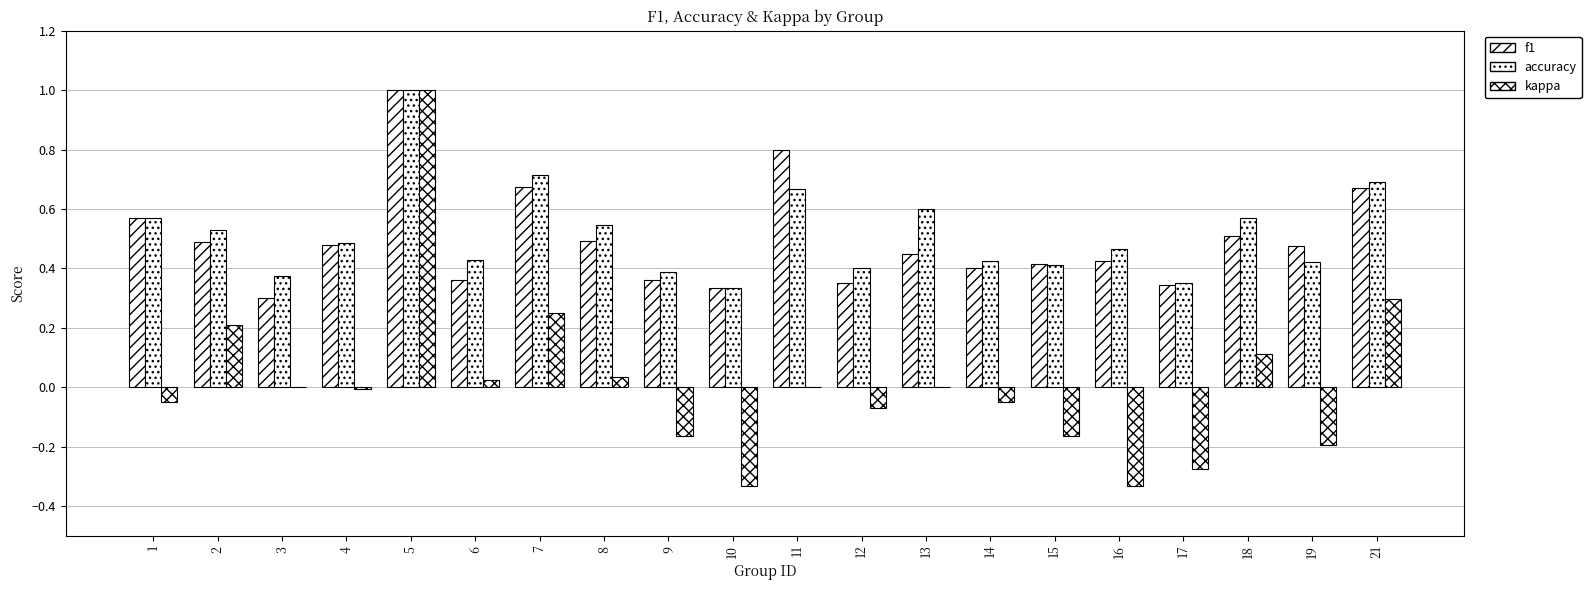

What is the sum of the f1 values at 9 and 18?

0.9